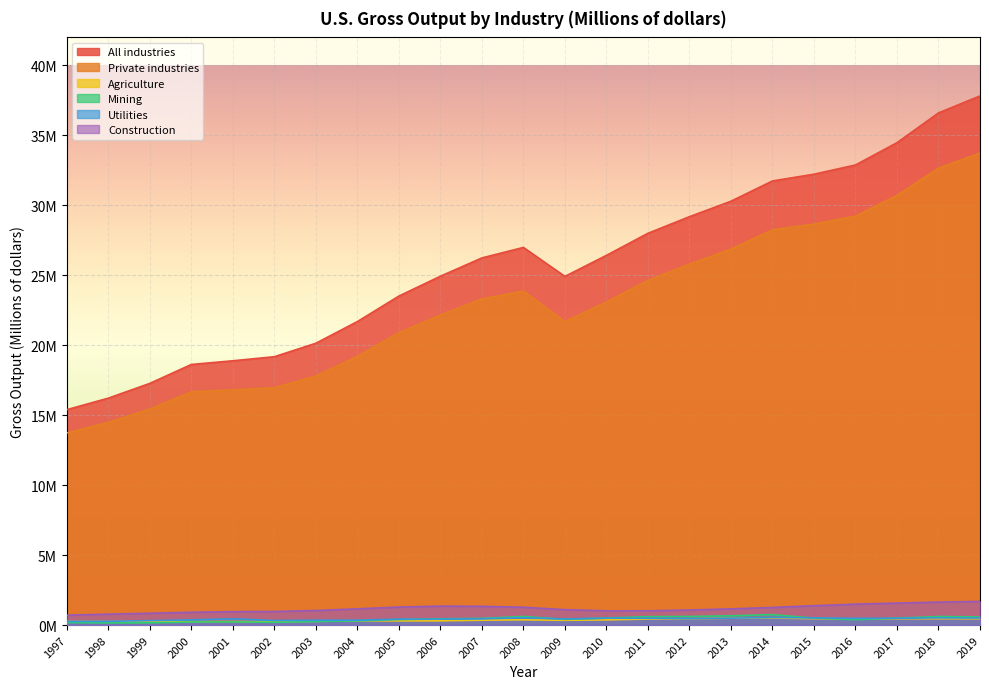

True or false: Private industries and Agriculture cross at least once.

False